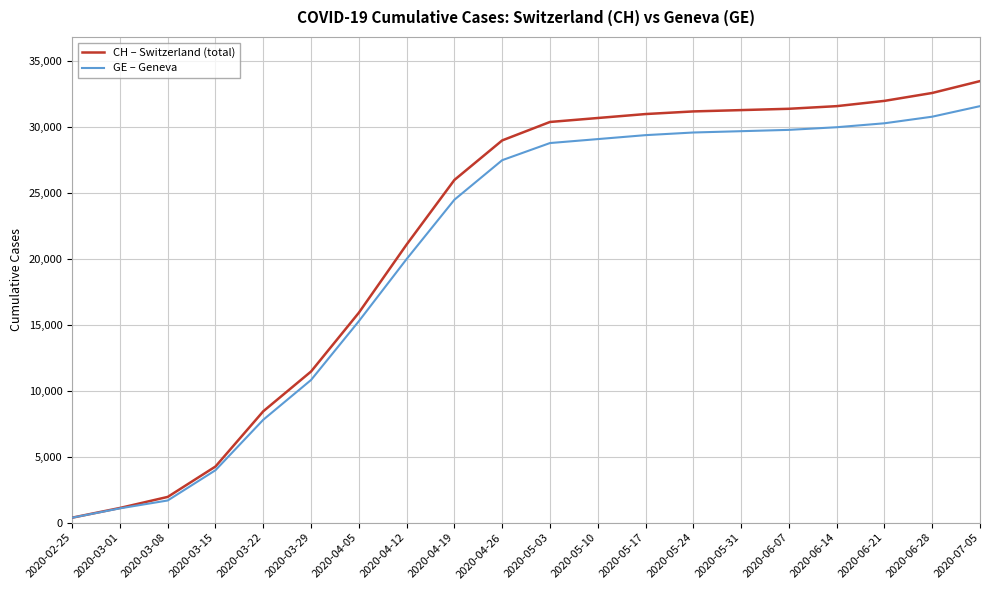

List the series in order of their peak value, lowest first.

GE – Geneva, CH – Switzerland (total)